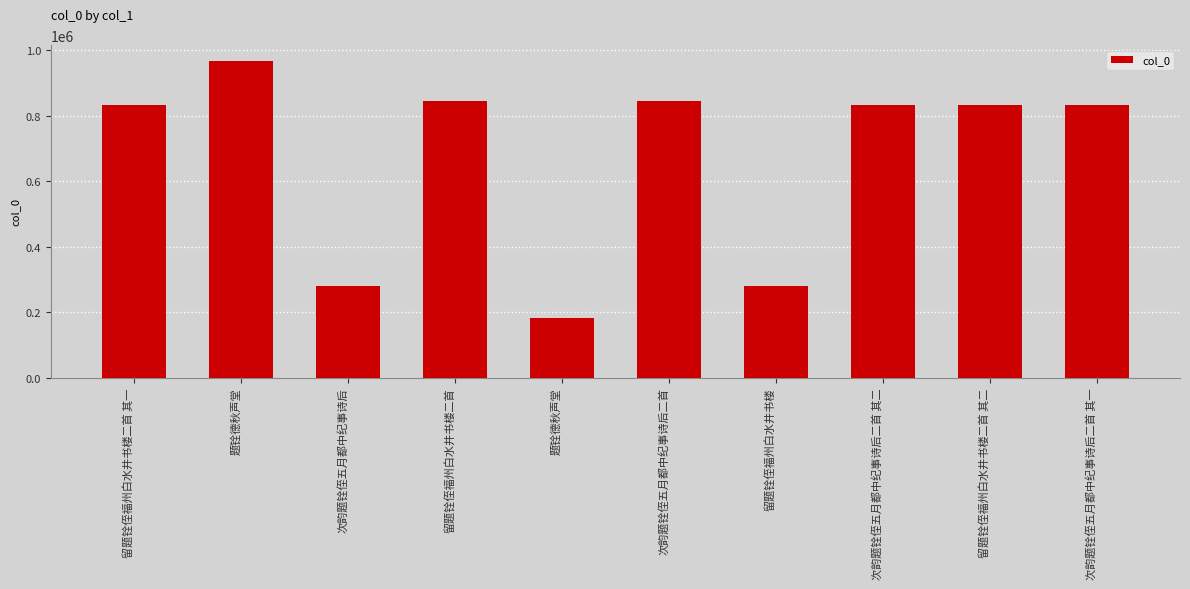

List the labels in order of value, smallest first.

题铨德秋声堂, 留题铨侄福州白水井书楼, 次韵题铨侄五月都中纪事诗后, 留题铨侄福州白水井书楼二首 其一, 留题铨侄福州白水井书楼二首 其二, 次韵题铨侄五月都中纪事诗后二首 其一, 次韵题铨侄五月都中纪事诗后二首 其二, 次韵题铨侄五月都中纪事诗后二首, 留题铨侄福州白水井书楼二首, 题铨德秋声堂